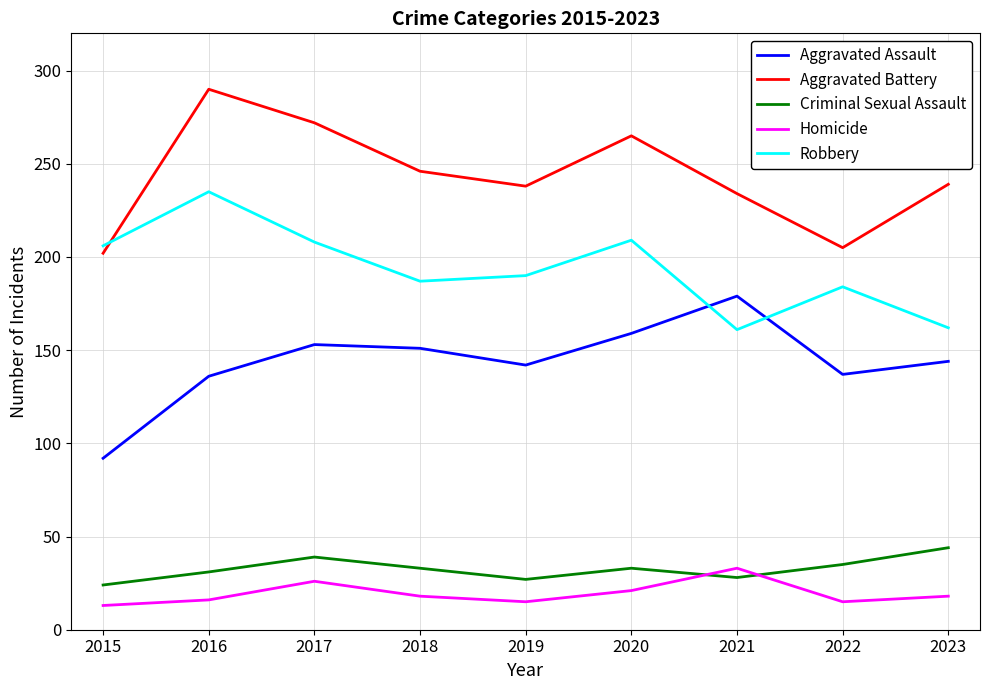

What is the approximate value of Aggravated Battery at 2022, to the nearest 5?

205